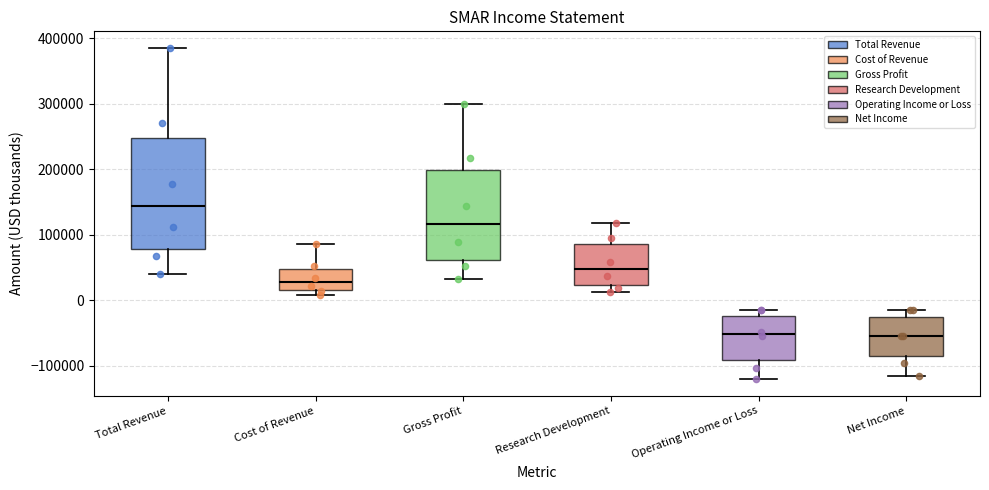

Reading left to right, transcribe this box plot: for each box, give where its median line is, the range the box spans, and where its two whiskers end, as read against the y-axis. The values are not printed on the chart, so give them approximately, as read against the axis.

Total Revenue: median 140000, box 80000 to 250000, whiskers 40000 to 390000
Cost of Revenue: median 30000, box 20000 to 50000, whiskers 10000 to 90000
Gross Profit: median 120000, box 60000 to 200000, whiskers 30000 to 300000
Research Development: median 50000, box 20000 to 90000, whiskers 10000 to 120000
Operating Income or Loss: median -50000, box -90000 to -20000, whiskers -120000 to -10000
Net Income: median -50000, box -90000 to -20000, whiskers -110000 to -10000